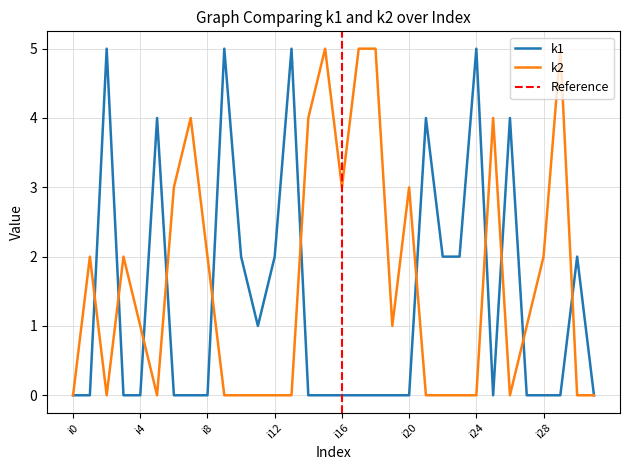

Which category has the lowest value in the k1 series?

i0